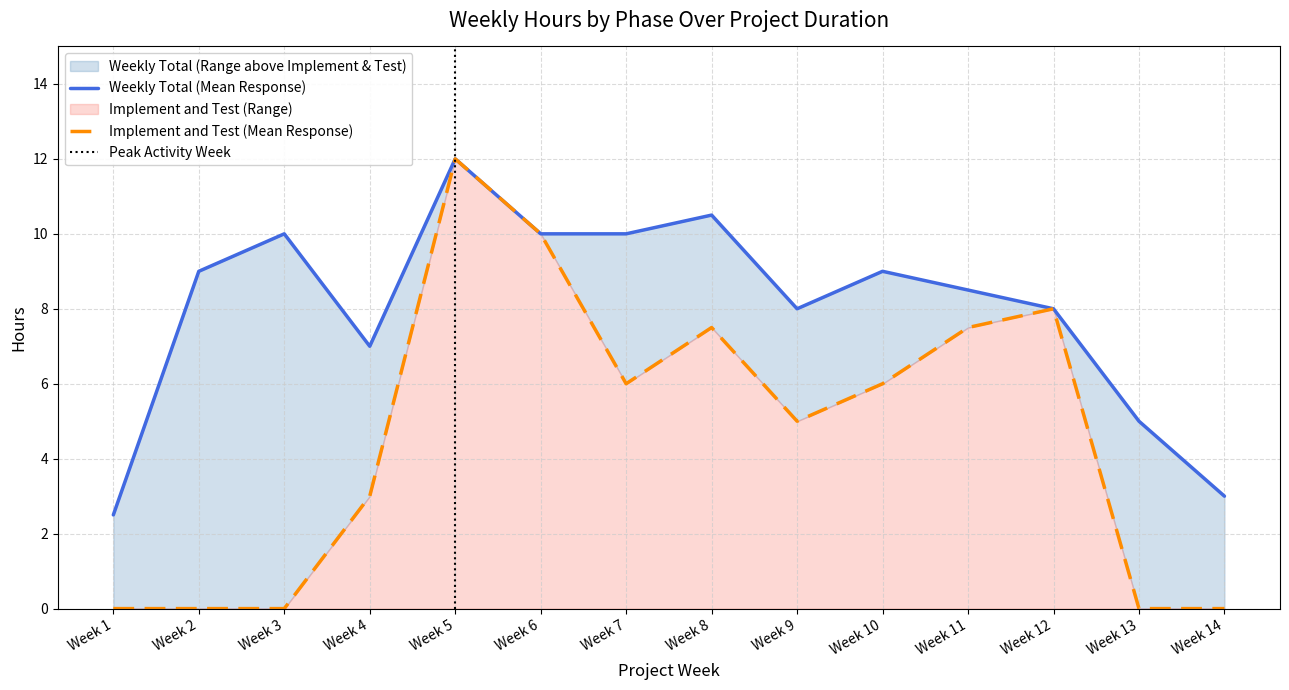

Between Week 6 and Week 11, which series saw the biggest shift?

Implement and Test